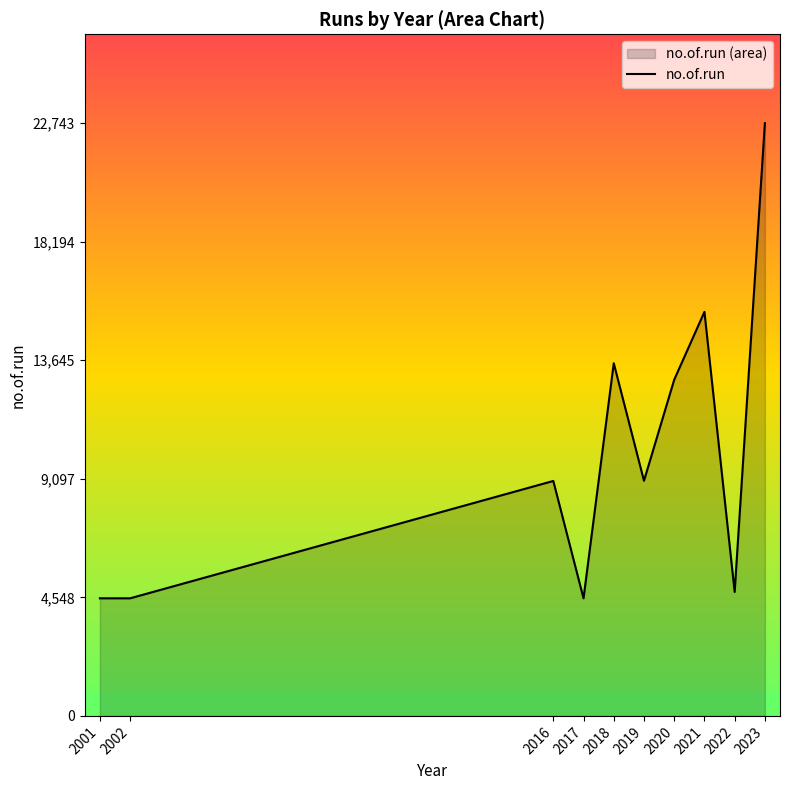

The value at 2001 is 4512. True or false?

True